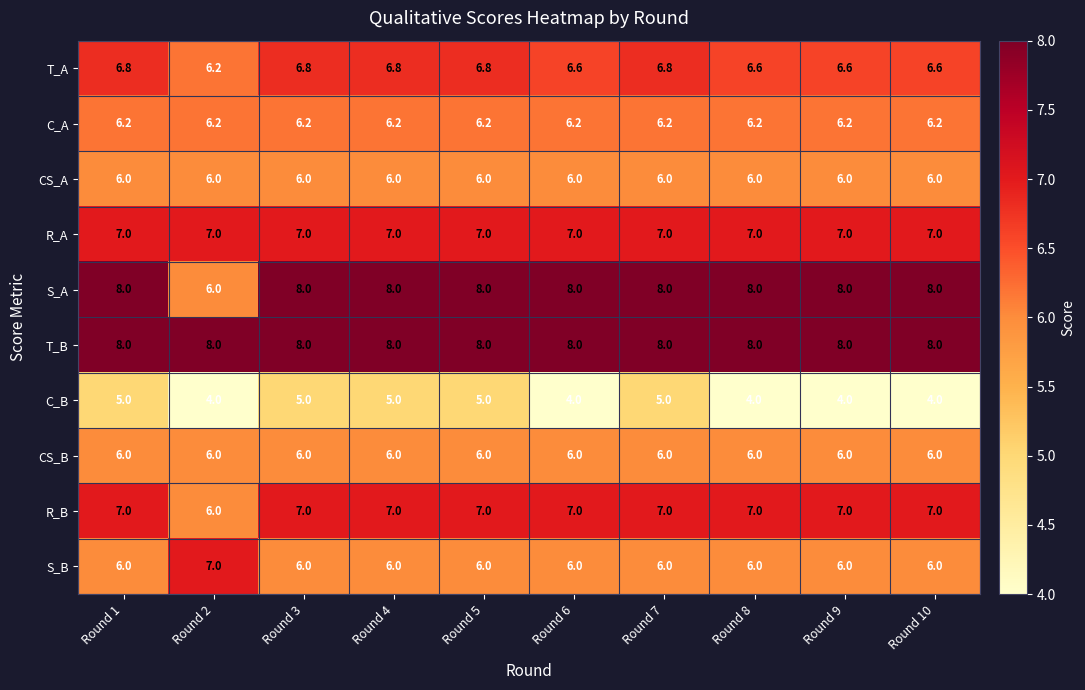

What is the minimum value shown in the chart?

4.0